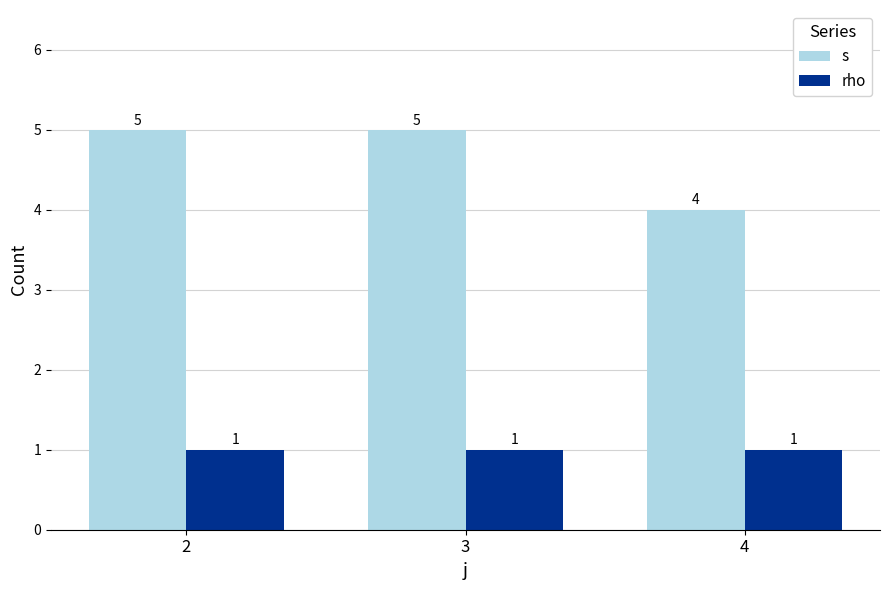

What is the average value of the s series?

5